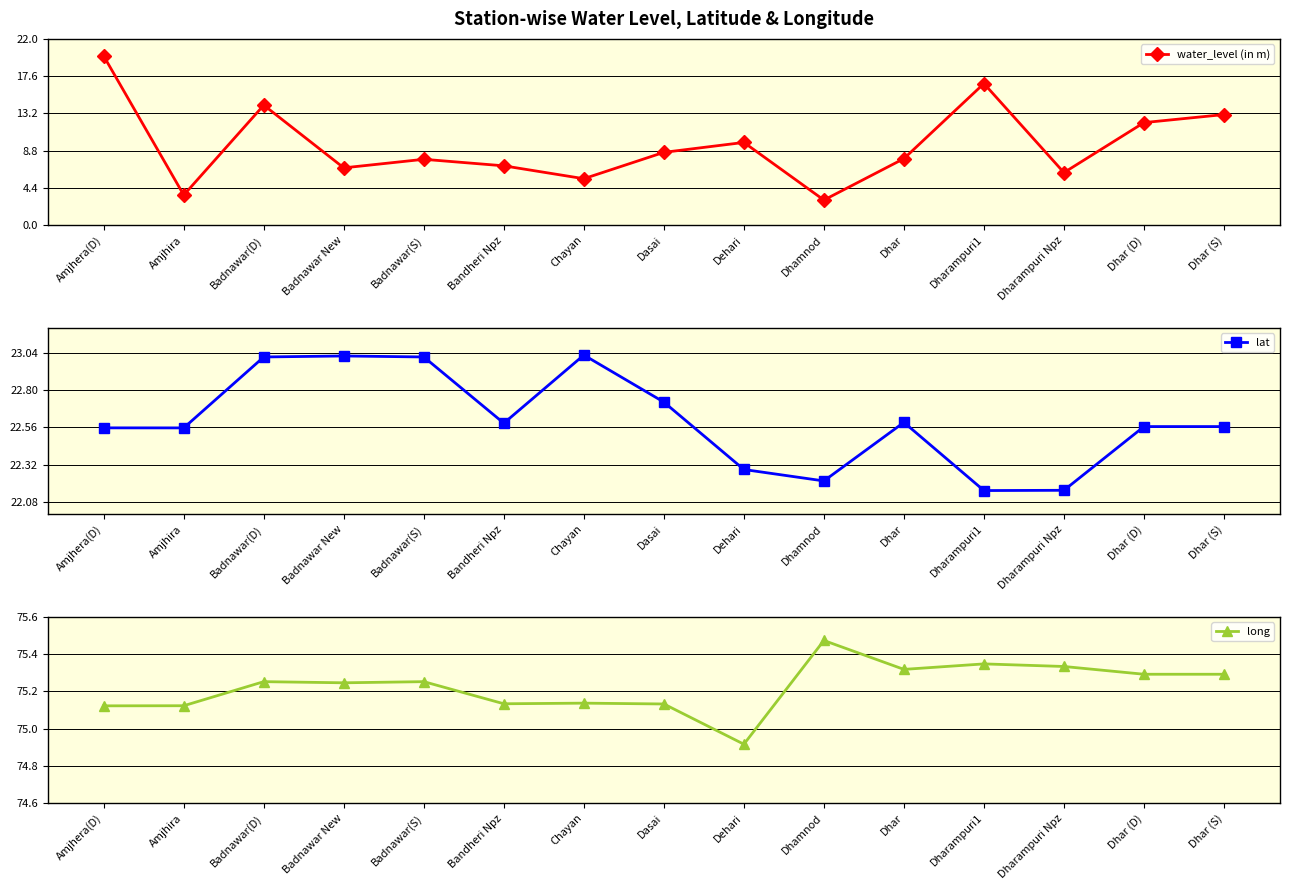

The value of water_level (in m) at Badnawar(S) is 7.8. True or false?

True